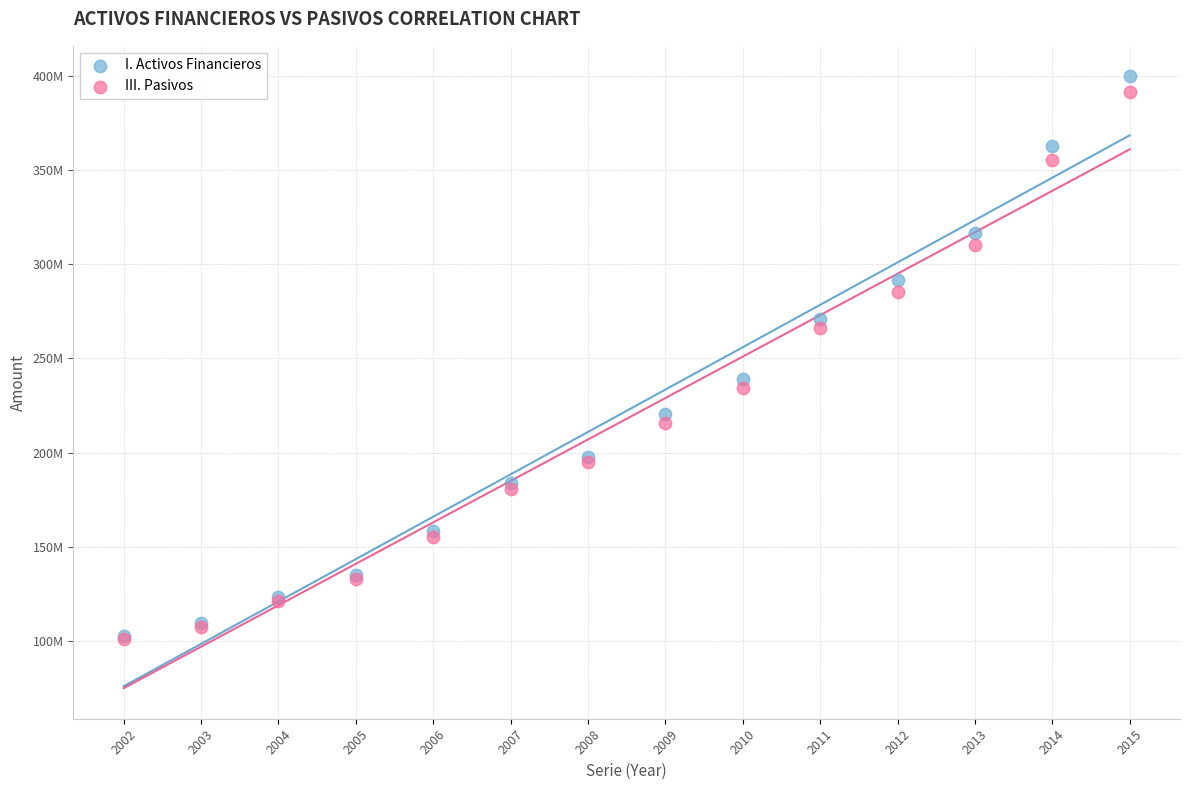

Which series has the largest Y range (max minus min)?

I. Activos Financieros